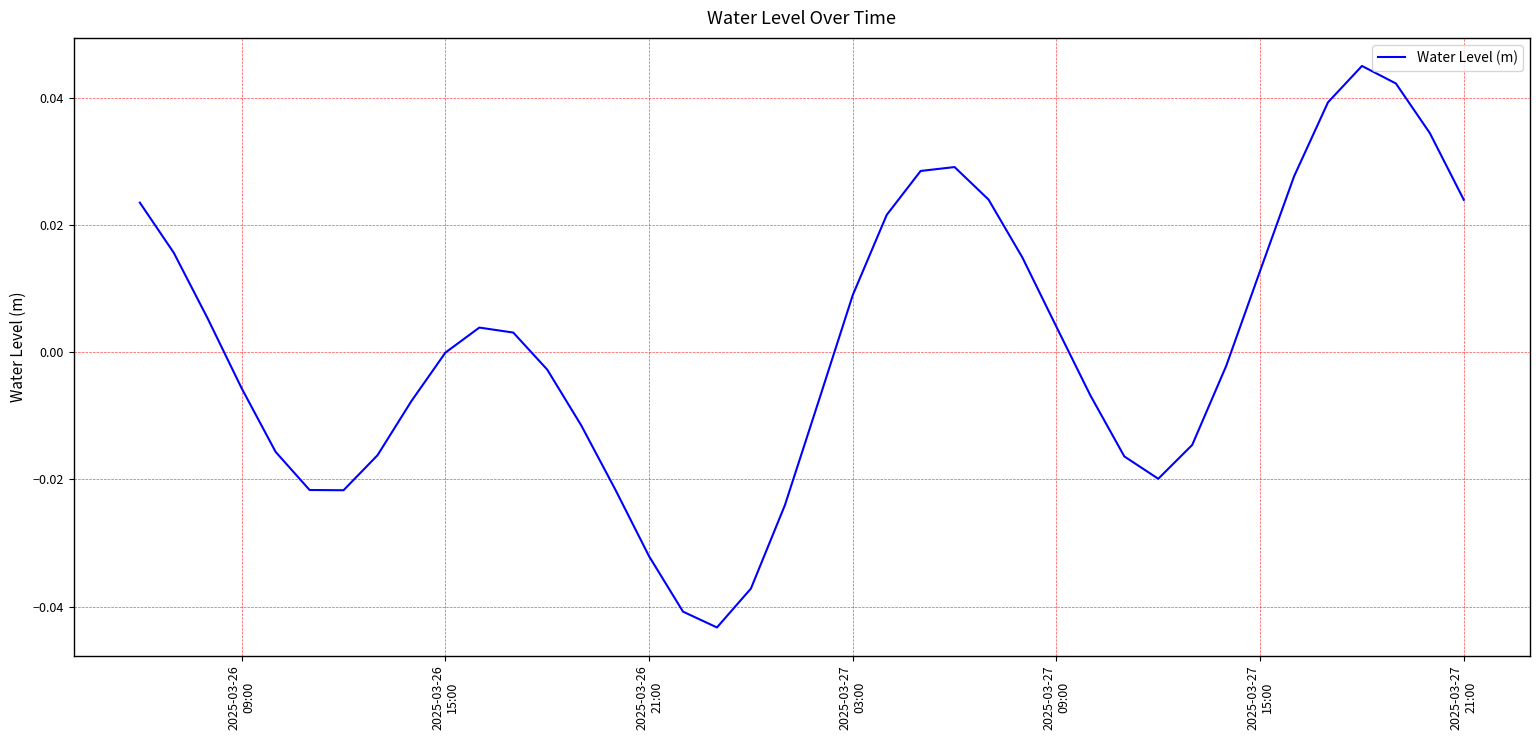

True or false: the data has more than 1 interior local peaks.

True